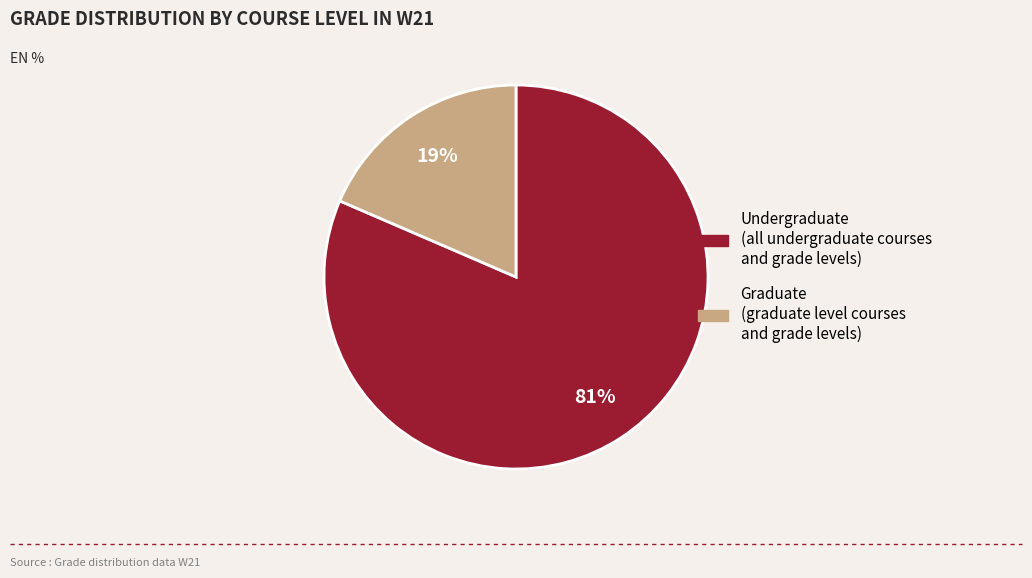

Between Graduate and Undergraduate, which is larger?

Undergraduate